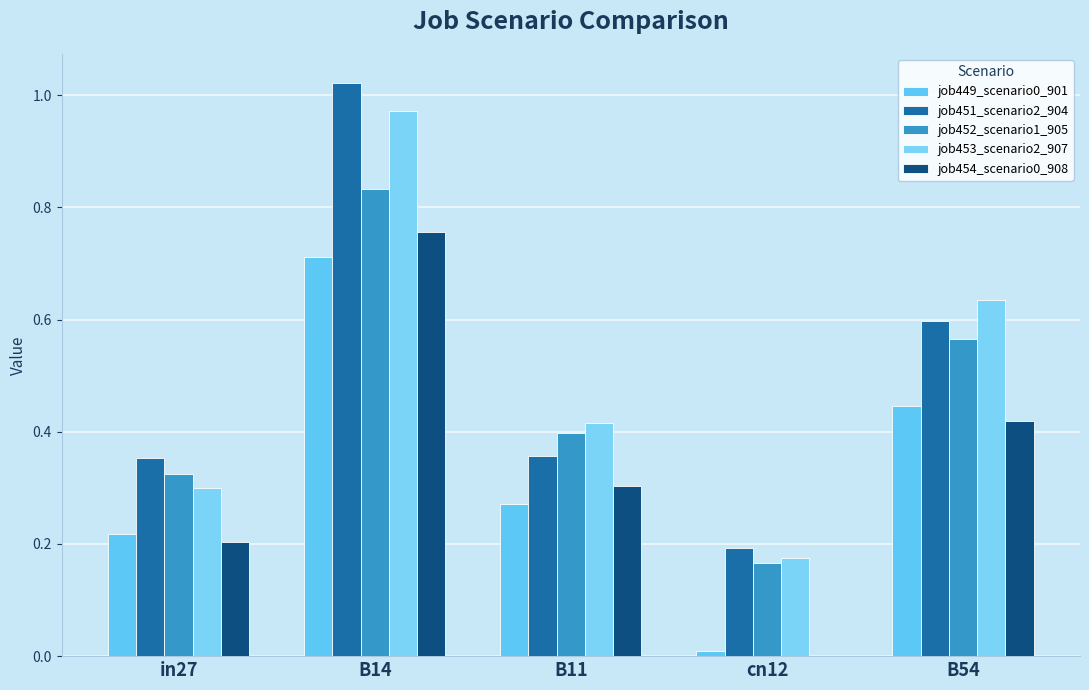

At which label is job449_scenario0_901 closest to 0?

cn12